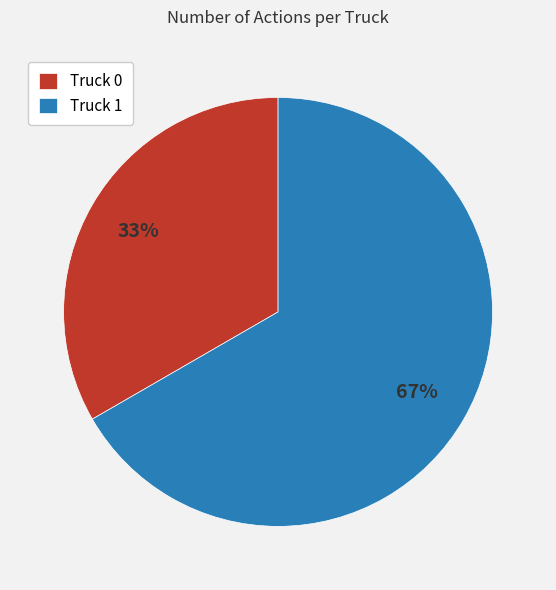

Approximately how many times larger is the value at Truck 0 compared to Truck 1?

0.5